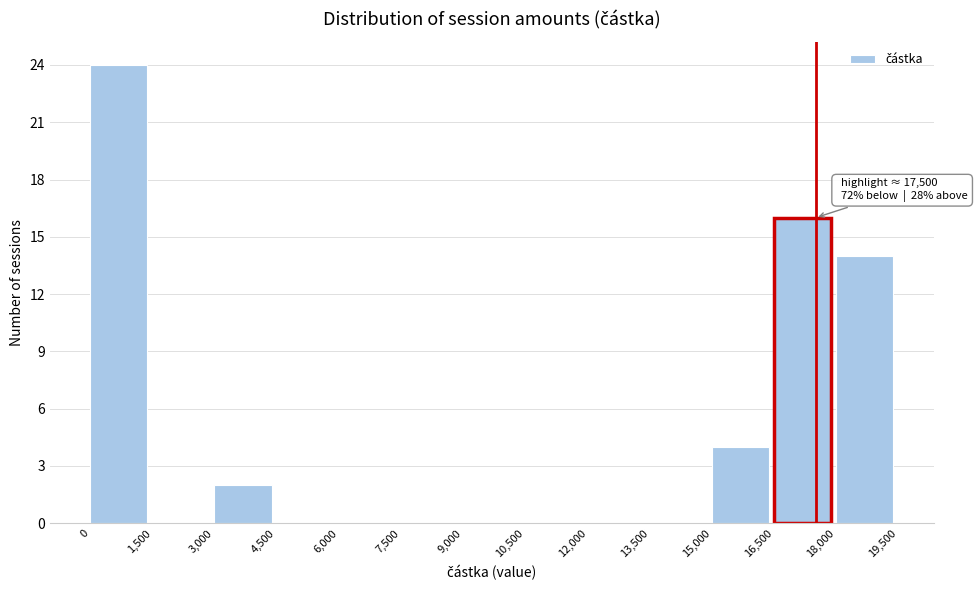

Over which range of the x-axis is the bar tallest?

0 to 1,500